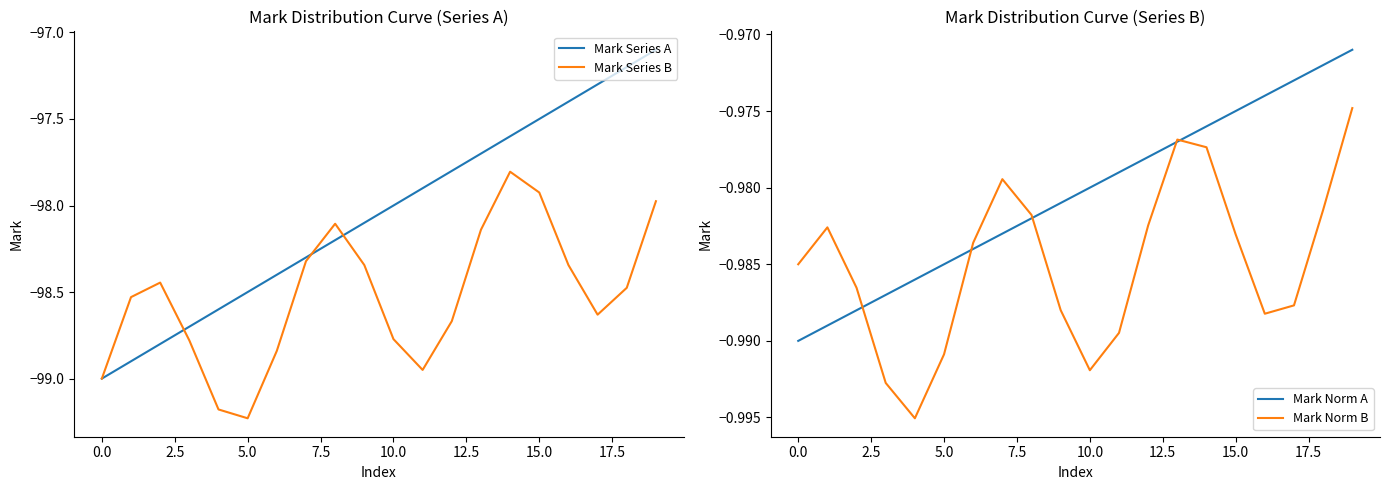

How many interior local valleys does the Mark Series B series have?

3